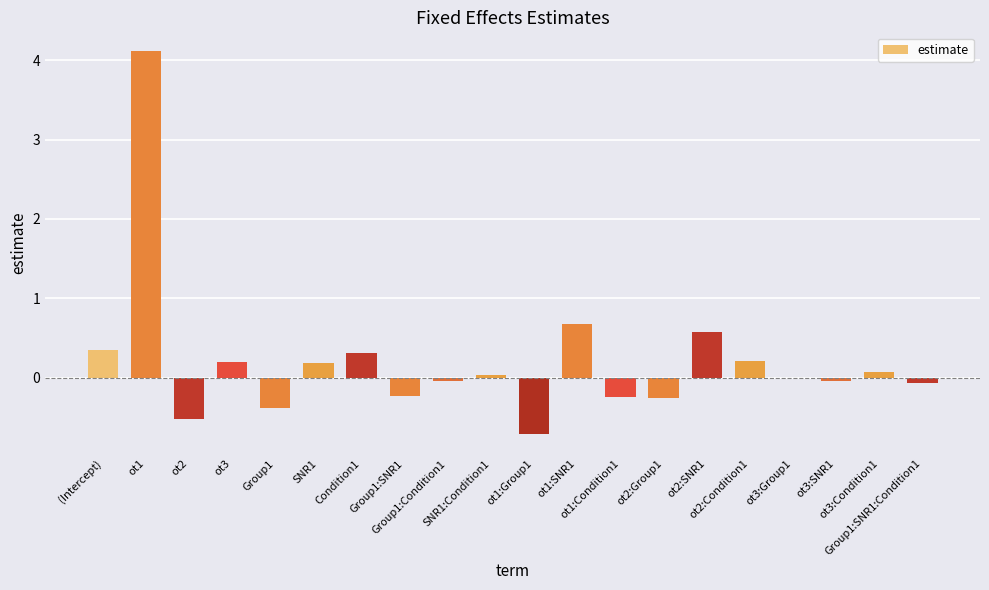

What is the label of the 13th bar from the left?

ot1:Condition1